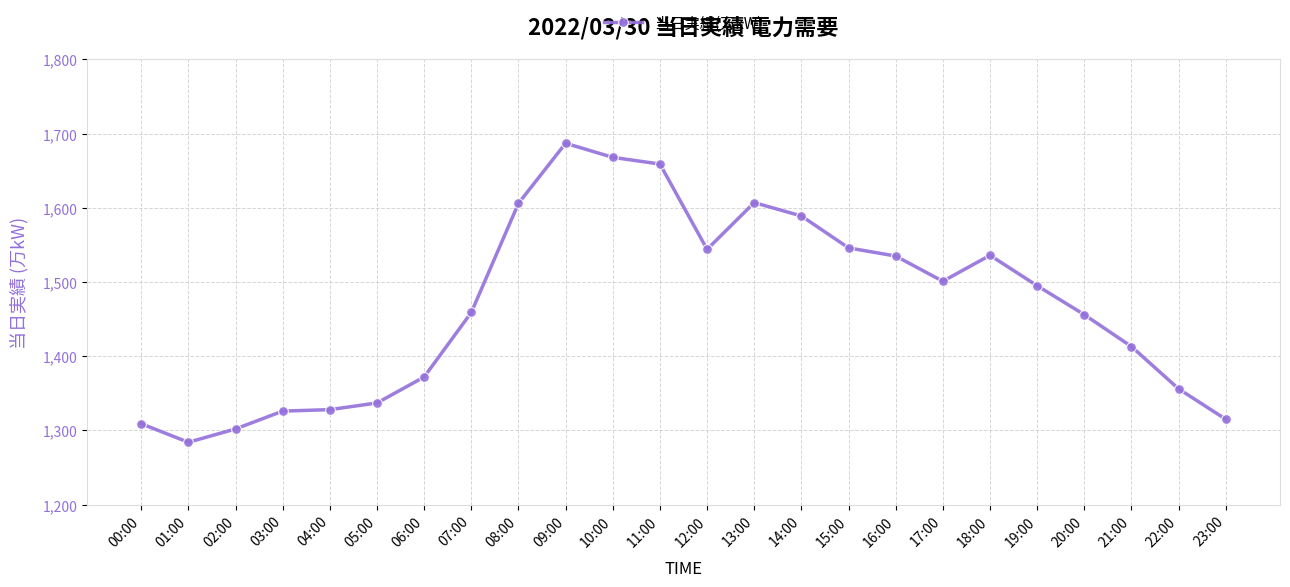

Which category has the highest value across all series?

09:00